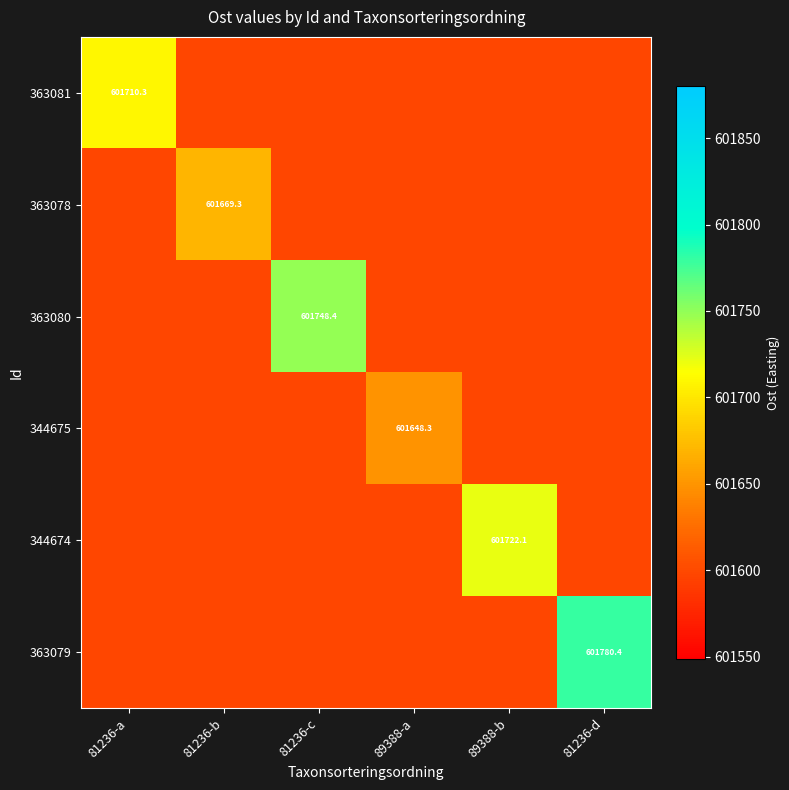

What is the average value of the 363078 series?

601610.1